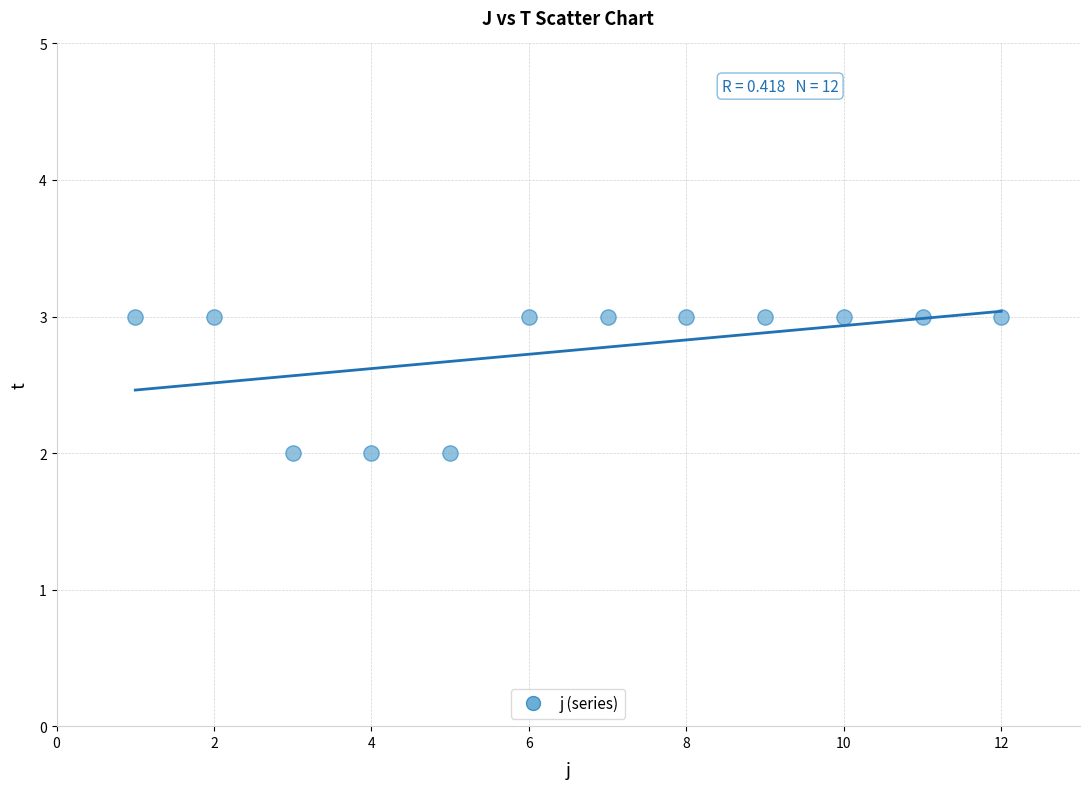

What is the average X value?

6